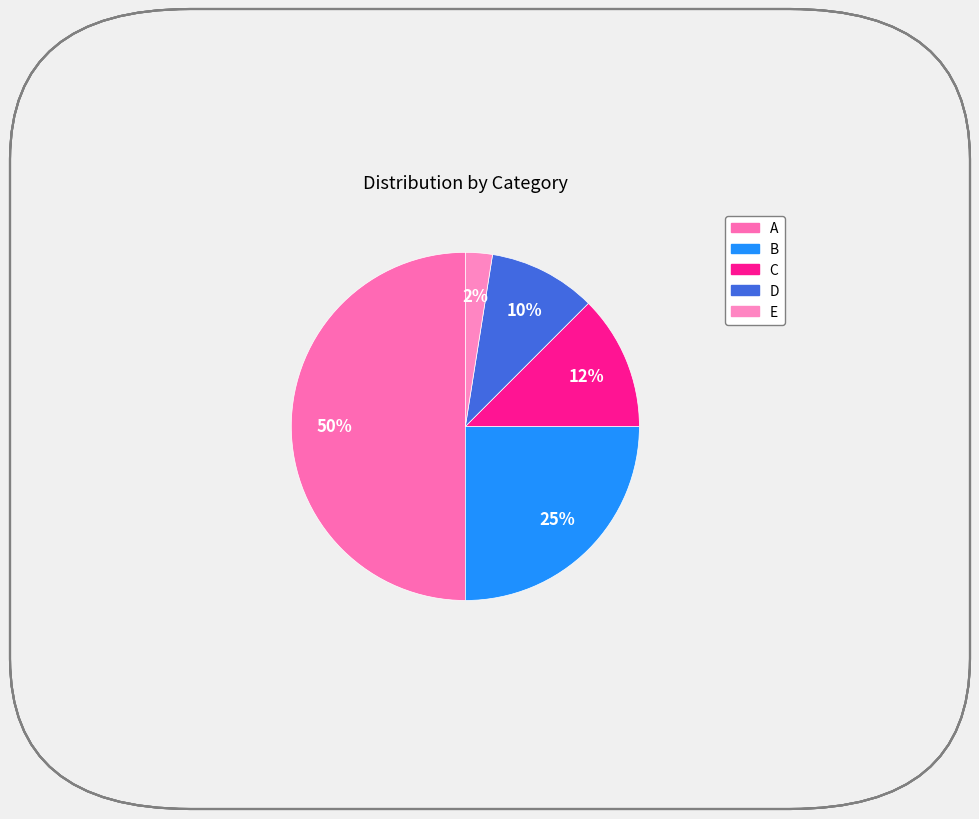

What percentage is the B slice, to the nearest percent?

25%